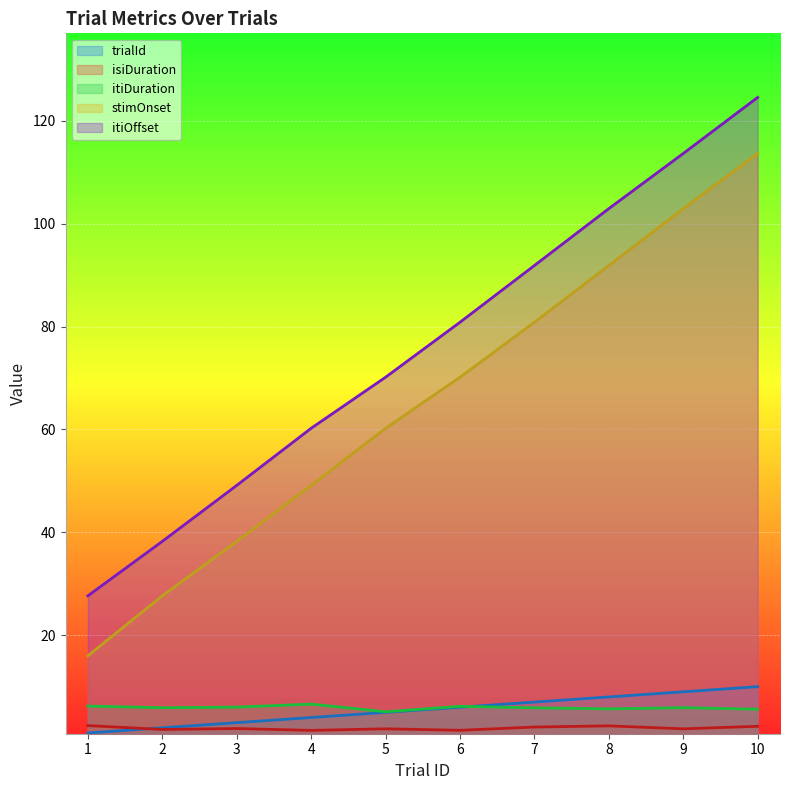

At which category is the sum across all series the highest?

10